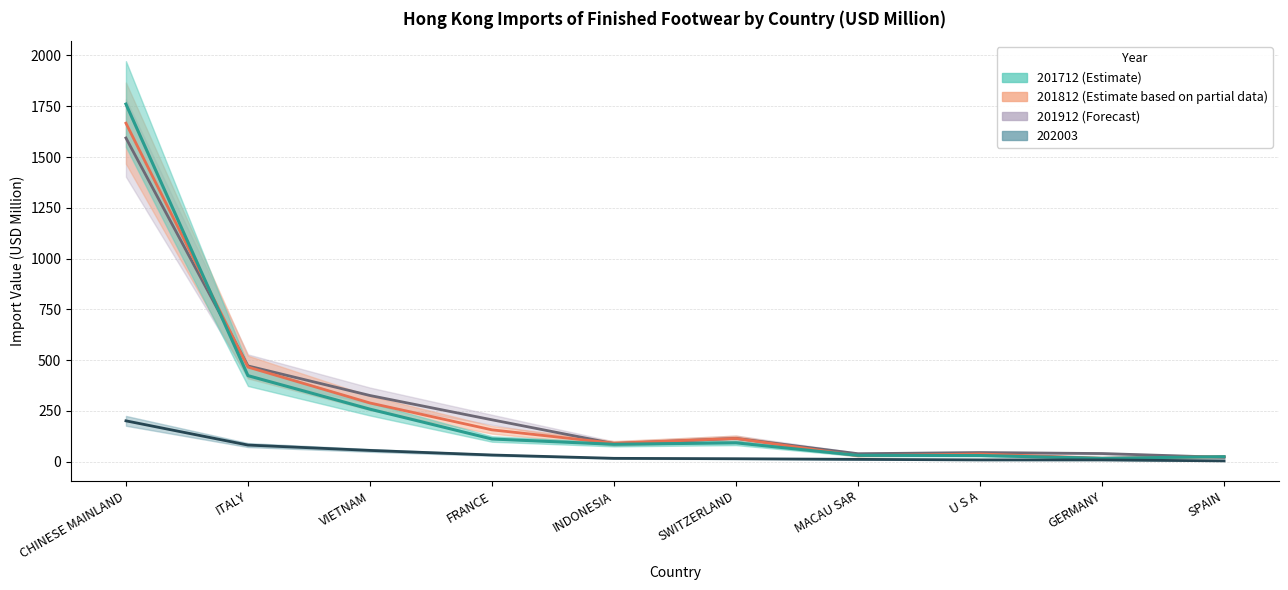

What is the difference between the second highest and second lowest values in the 201712 series?

398.9